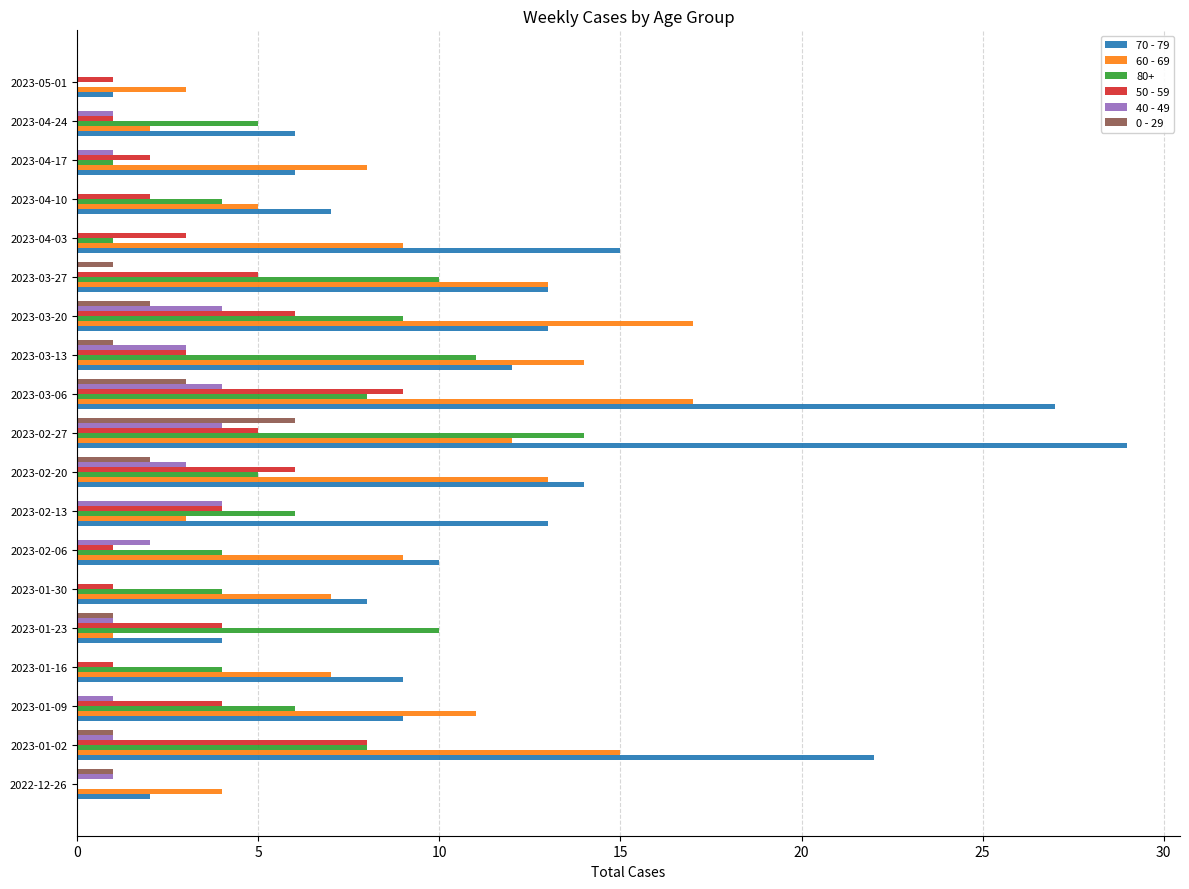

What is the sum of all 40 - 49 values?

30